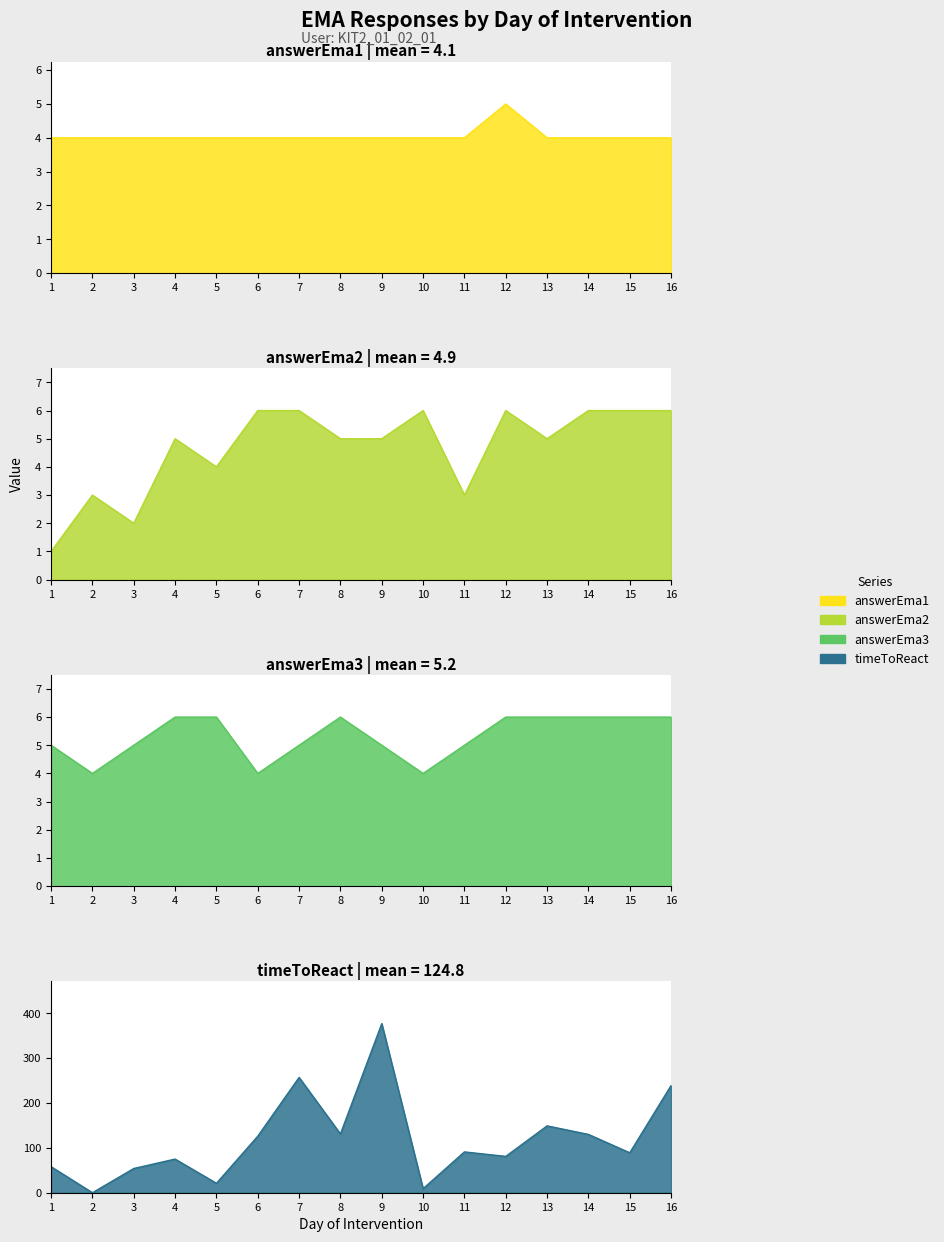

How many values in the answerEma2 series are below 5?

5